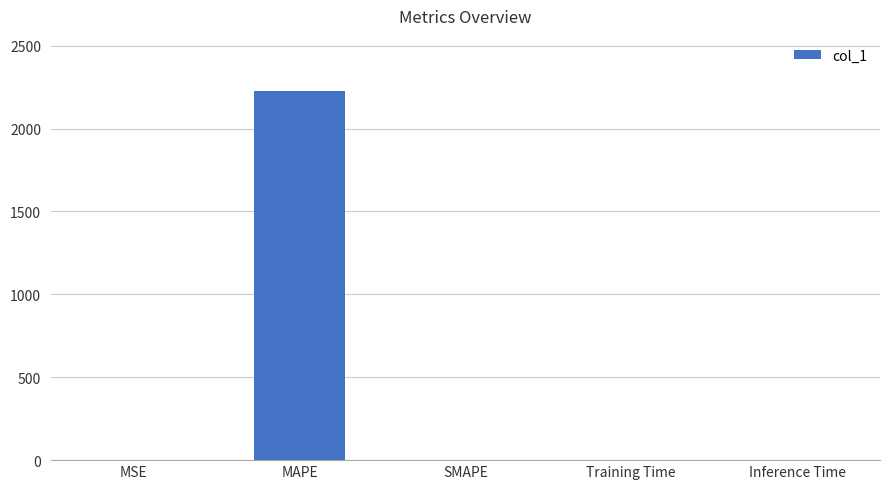

What is the average value?

445.3